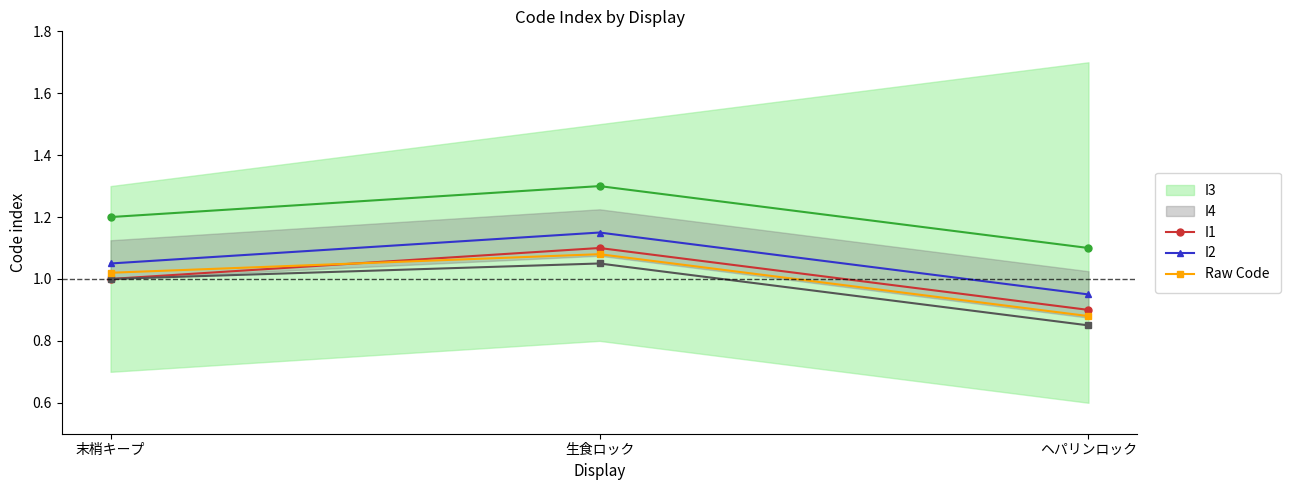

What is the maximum value for I1?

1.1